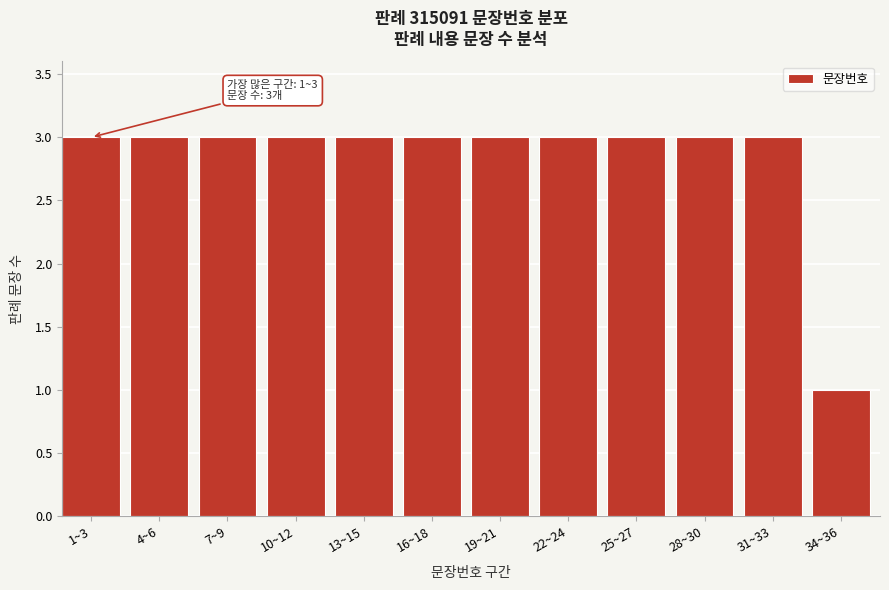

Reading right to left, extract all data points from this chart.

1	3	3	3	3	3	3	3	3	3	3	3